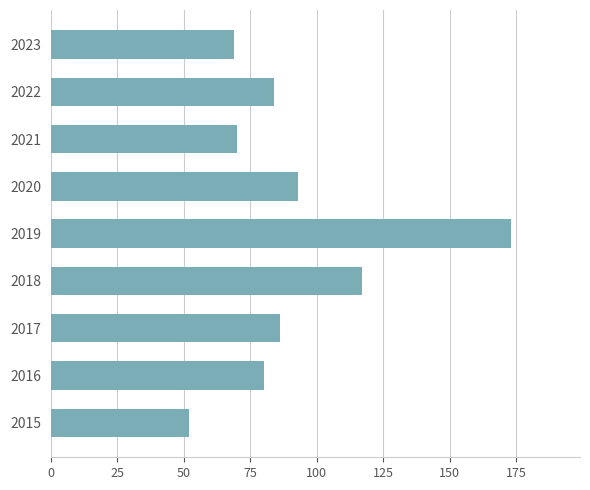

What is the sum of all values?

824